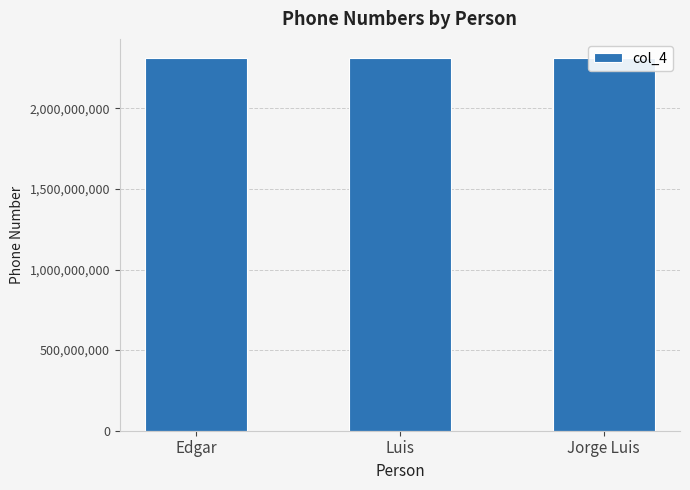

Which has a higher value, Jorge Luis or Luis?

Jorge Luis